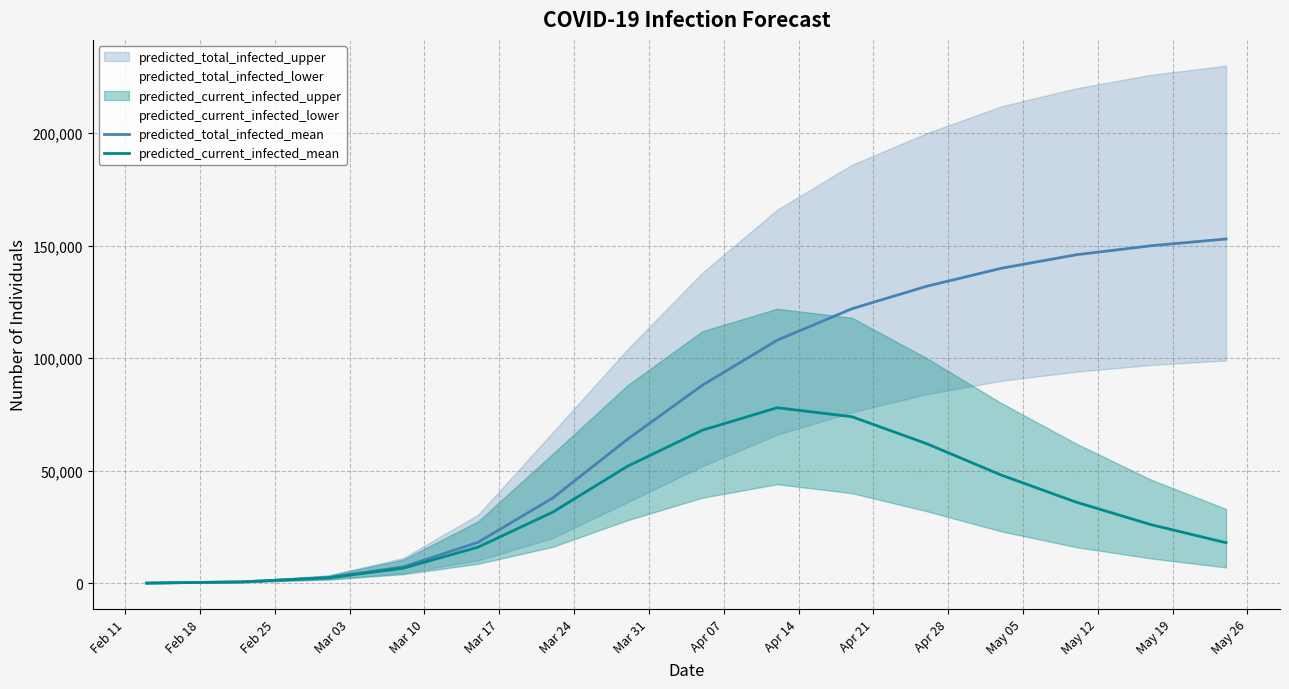

True or false: predicted_total_infected_mean and predicted_current_infected_mean cross at least once.

False